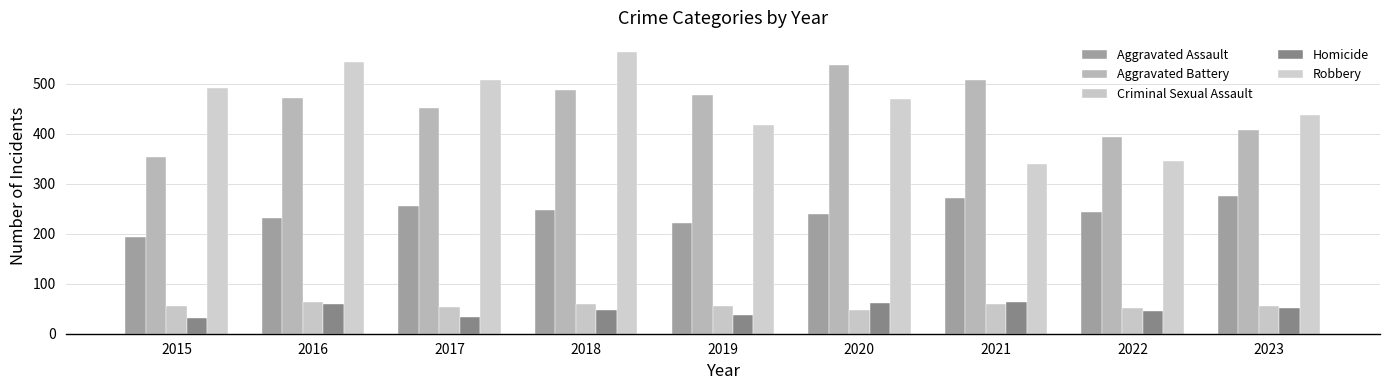

How many series are shown in this chart?

5